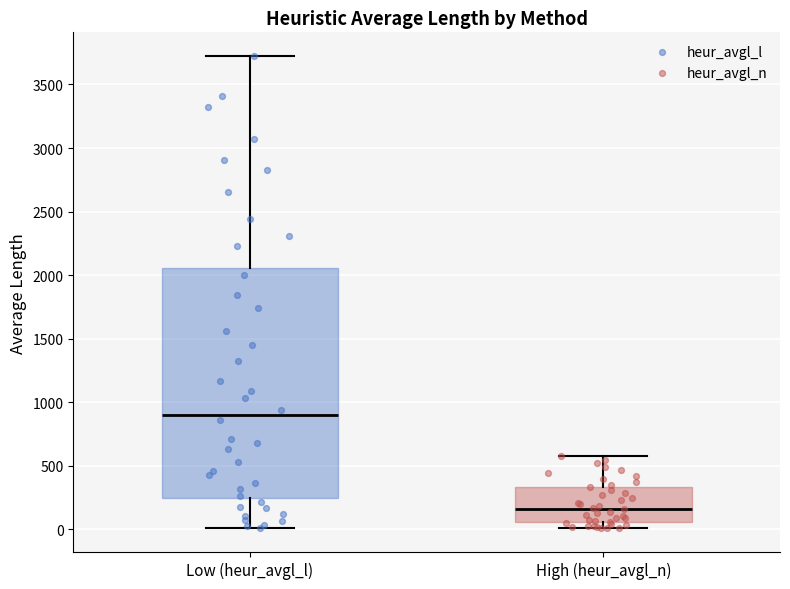

Reading left to right, transcribe this box plot: for each box, give where its median line is, the range the box spans, and where its two whiskers end, as read against the y-axis. The values are not printed on the chart, so give them approximately, as read against the axis.

Low (heur_avgl_l): median 900, box 250 to 2050, whiskers 0 to 3700
High (heur_avgl_n): median 150, box 50 to 350, whiskers 0 to 550